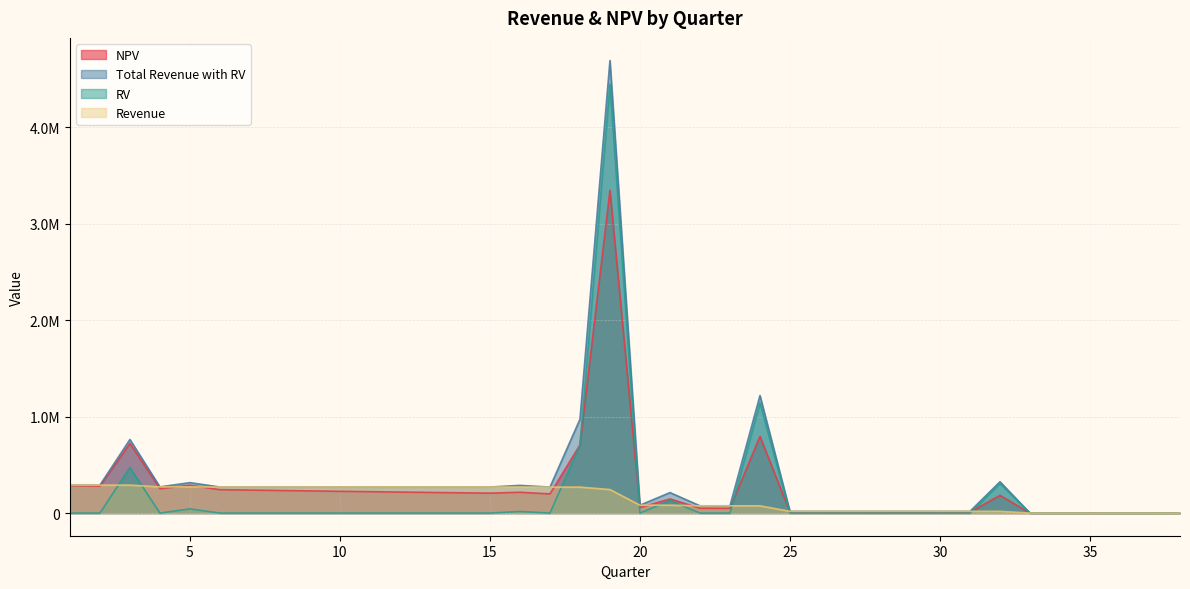

What is the average value of the Revenue series?

150215.4